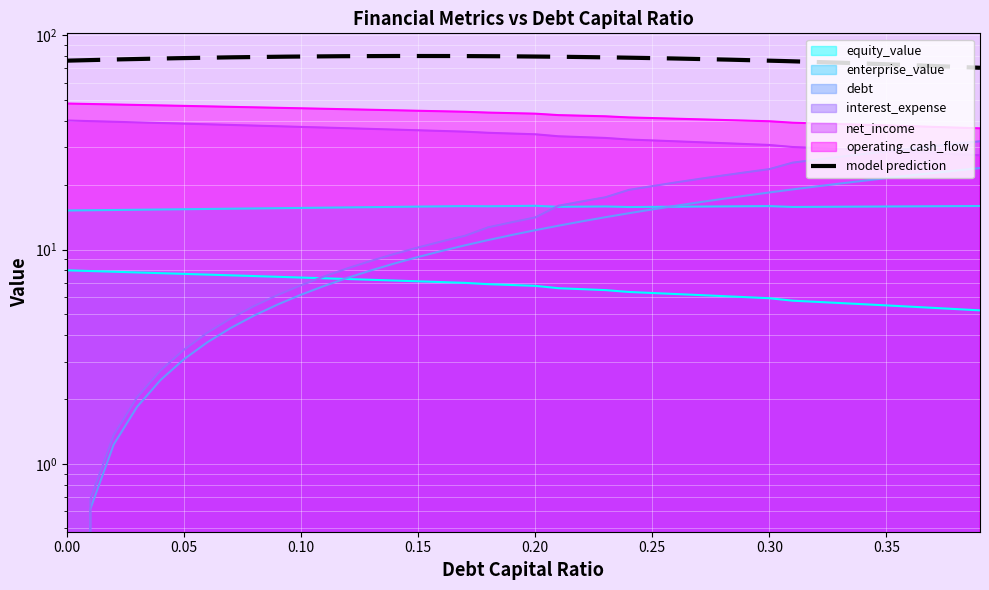

Where is interest_expense nearest to the value 16?

0.21